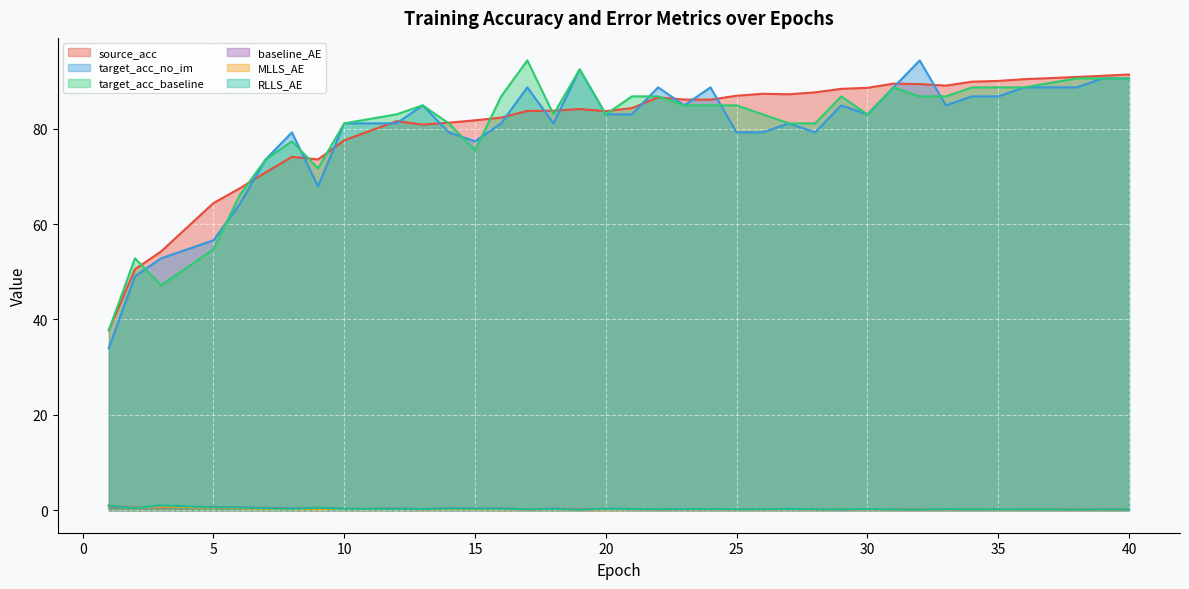

Where is the first local maximum for RLLS_AE?

23